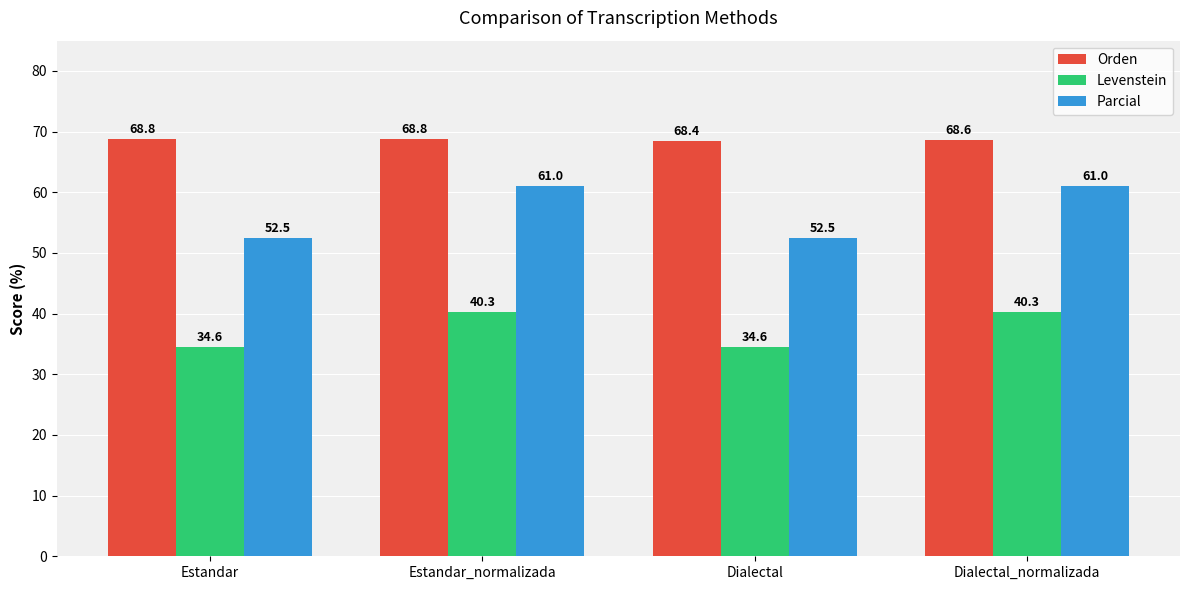

Which series has the largest total across all categories?

Orden